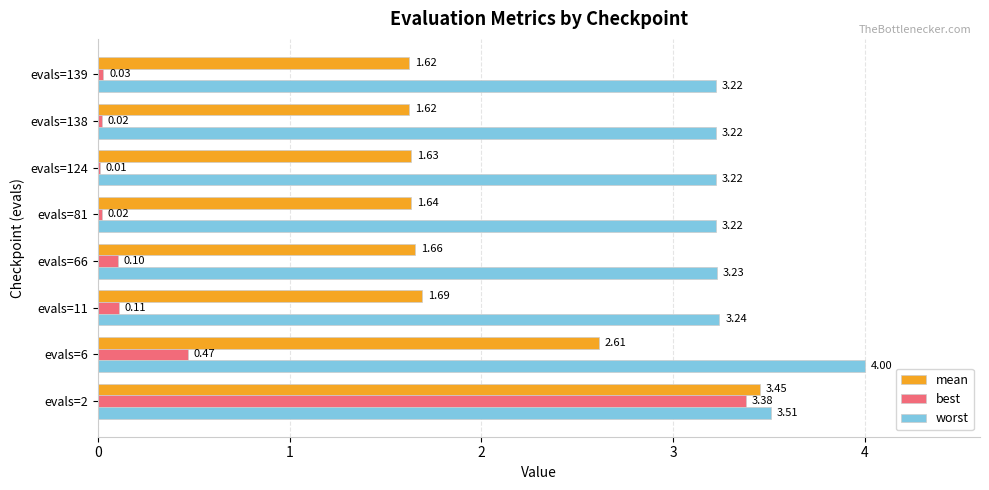

What is the sum of the worst values at evals=2 and evals=124?

6.7